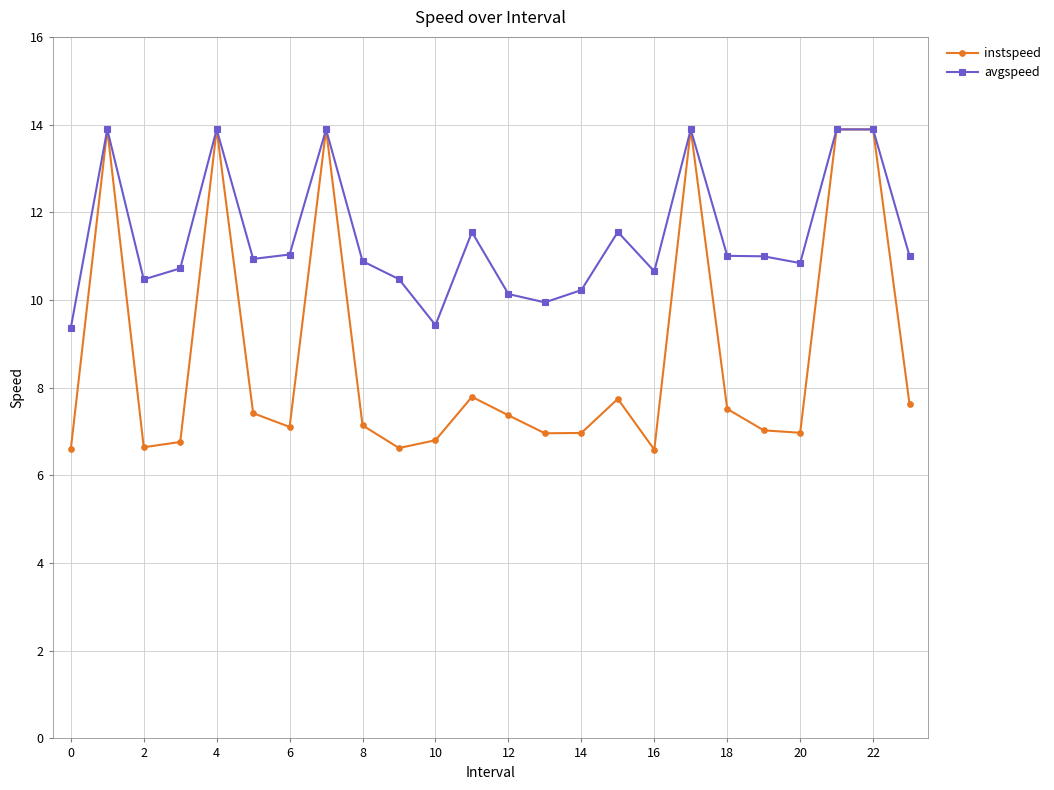

Which series has the largest total across all categories?

avgspeed